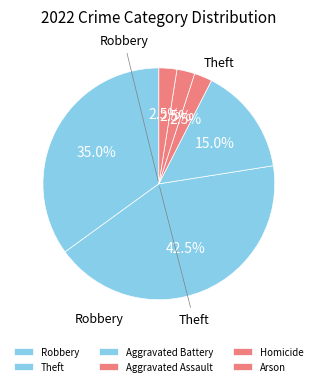

Count the number of slices in the pie.

6